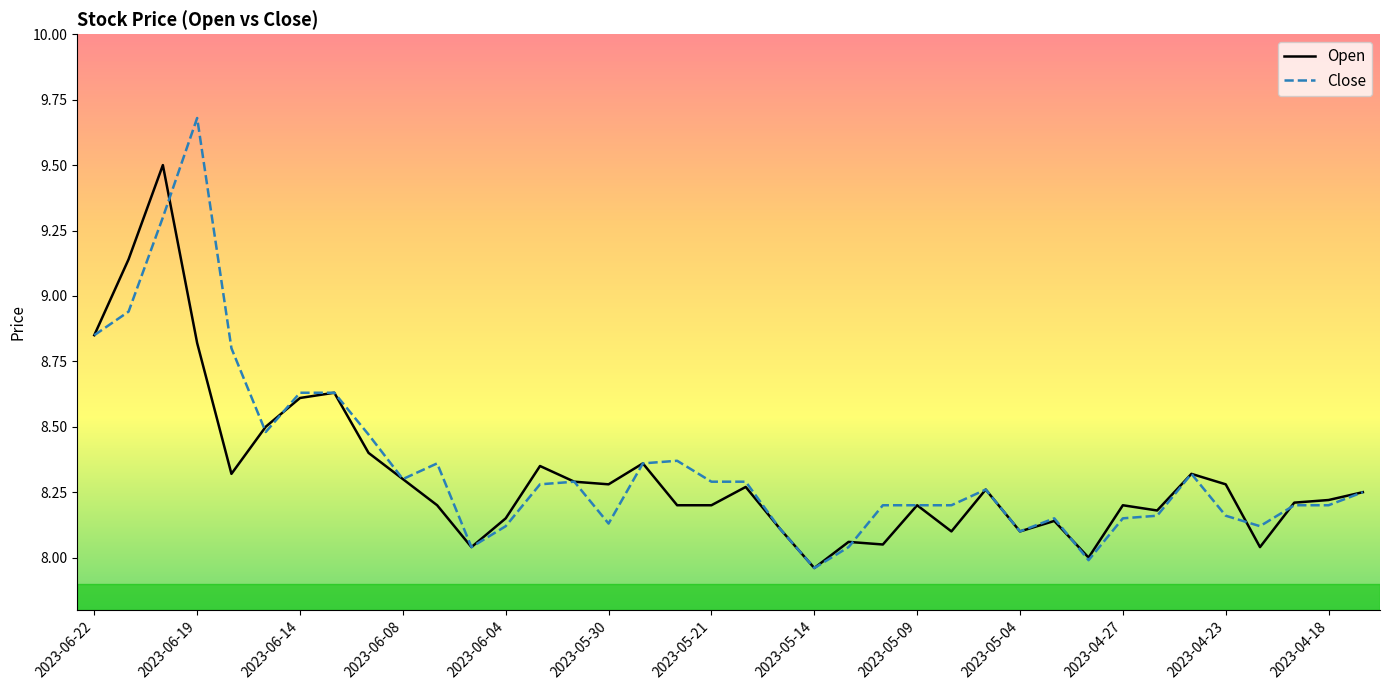

Which series has the widest spread of values?

Close